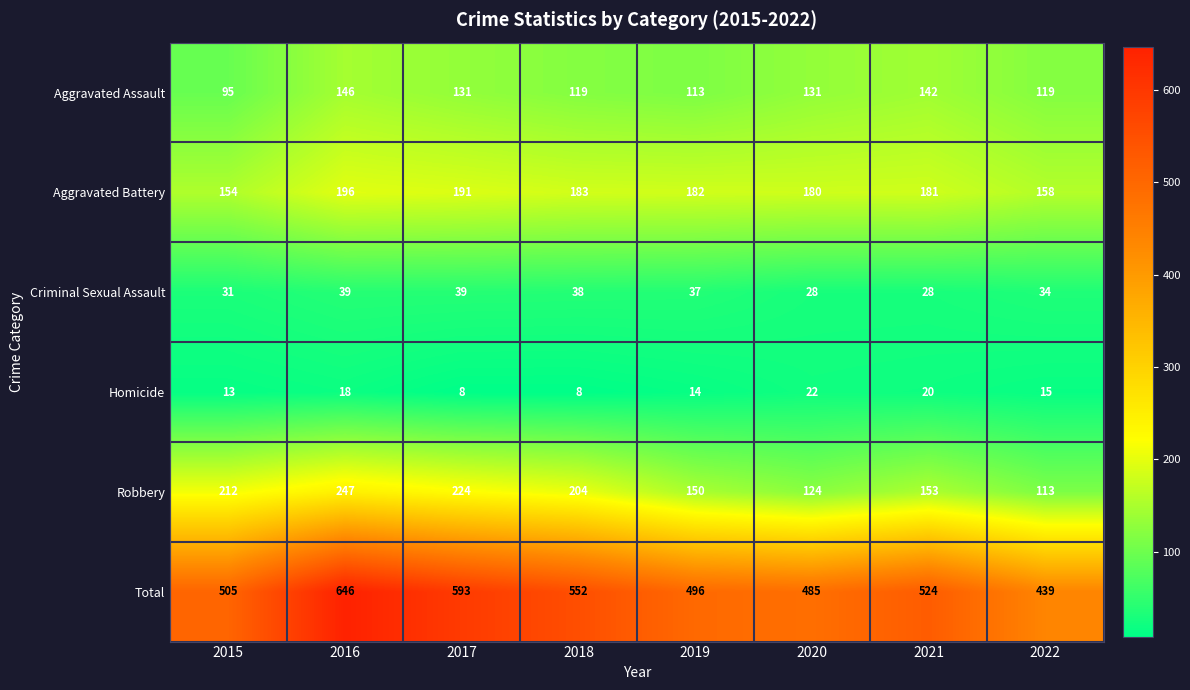

At which label does Aggravated Battery reach its minimum?

2015